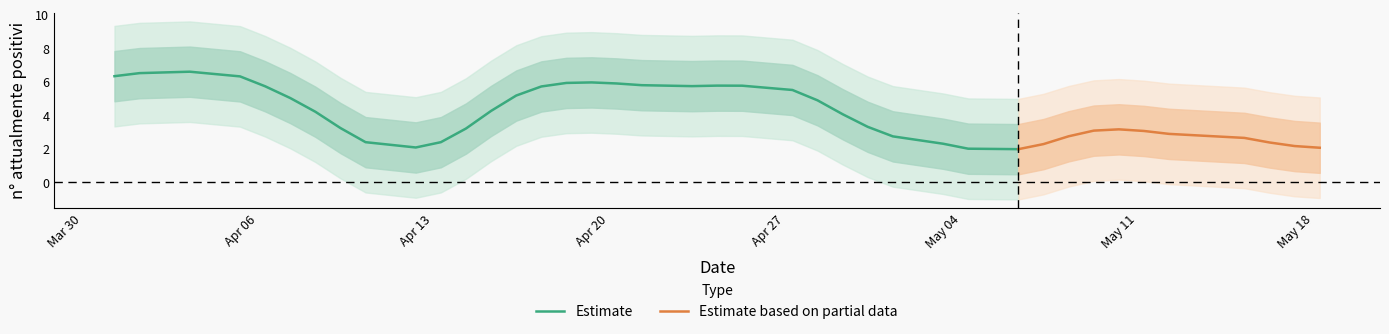

What is the maximum value for Estimate?

6.6